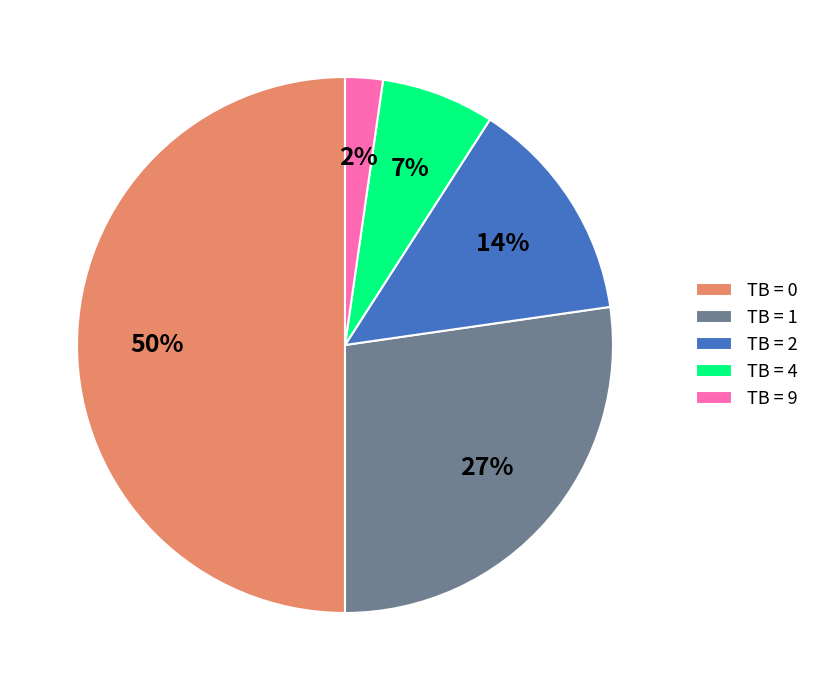

Is the sum of TB = 2 and TB = 1 greater than half?

No